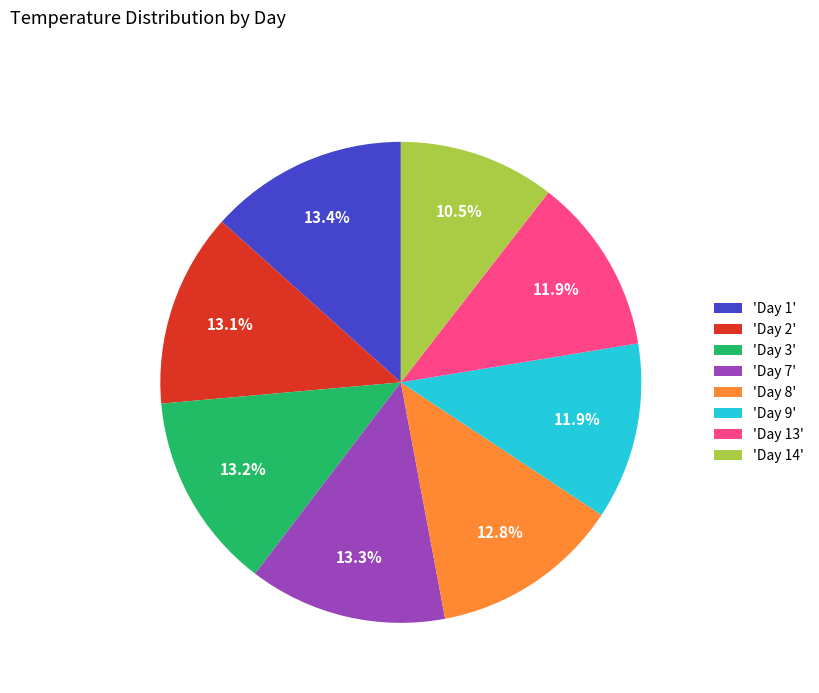

How many slices are in this pie chart?

8